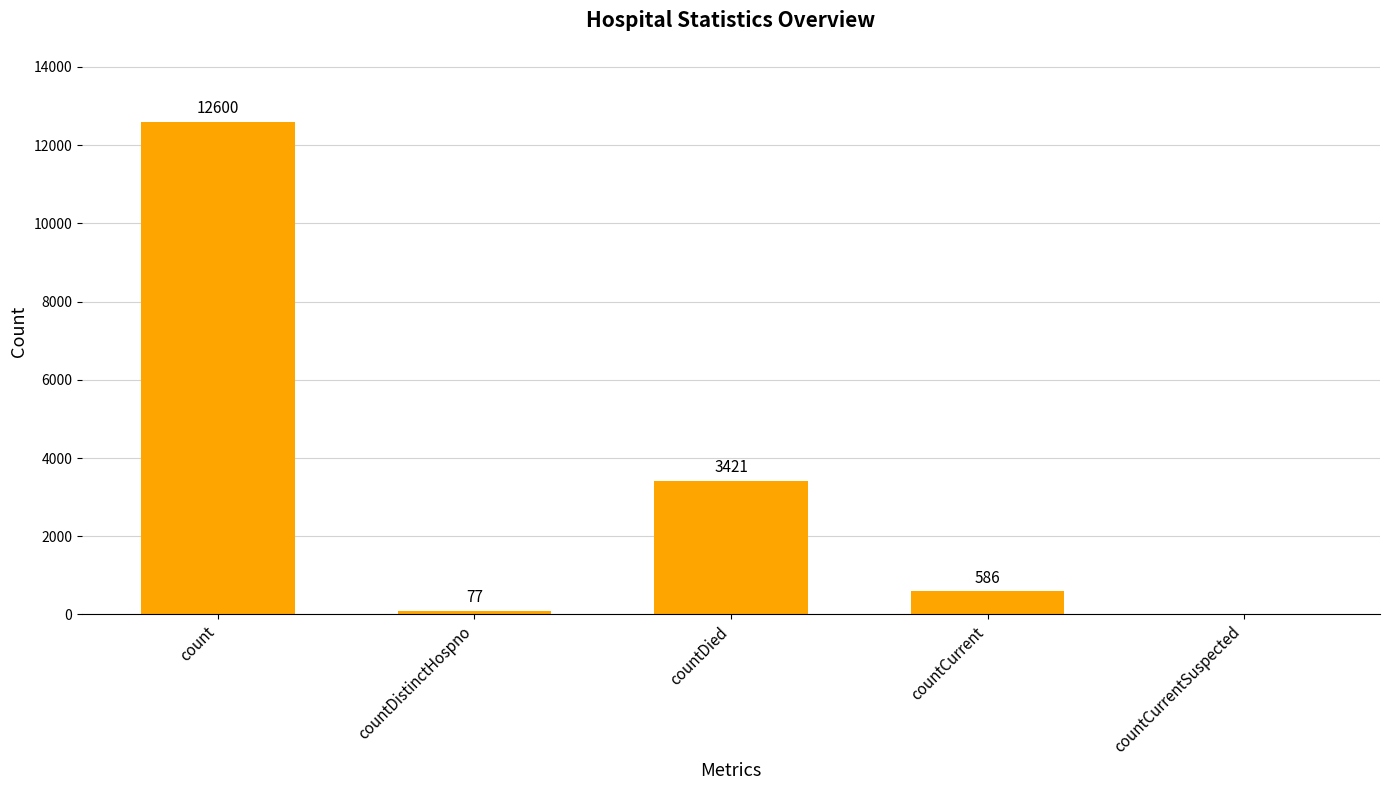

True or false: the data shows 0 at countCurrentSuspected.

True